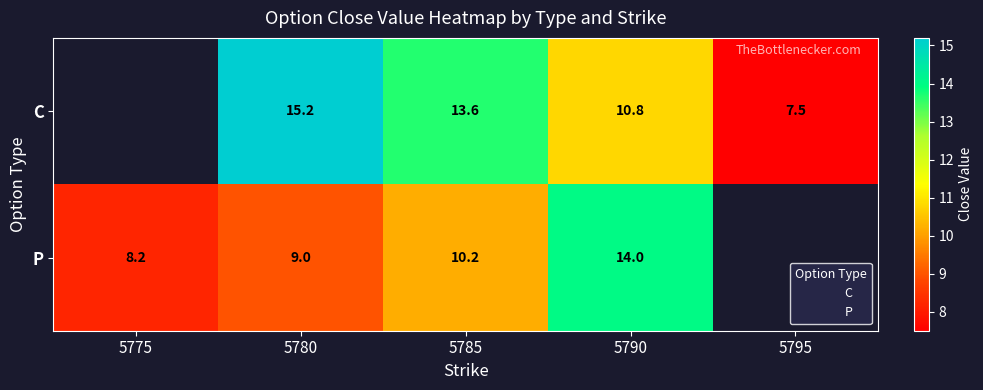

The P series shows 14.0 at 5790. True or false?

True